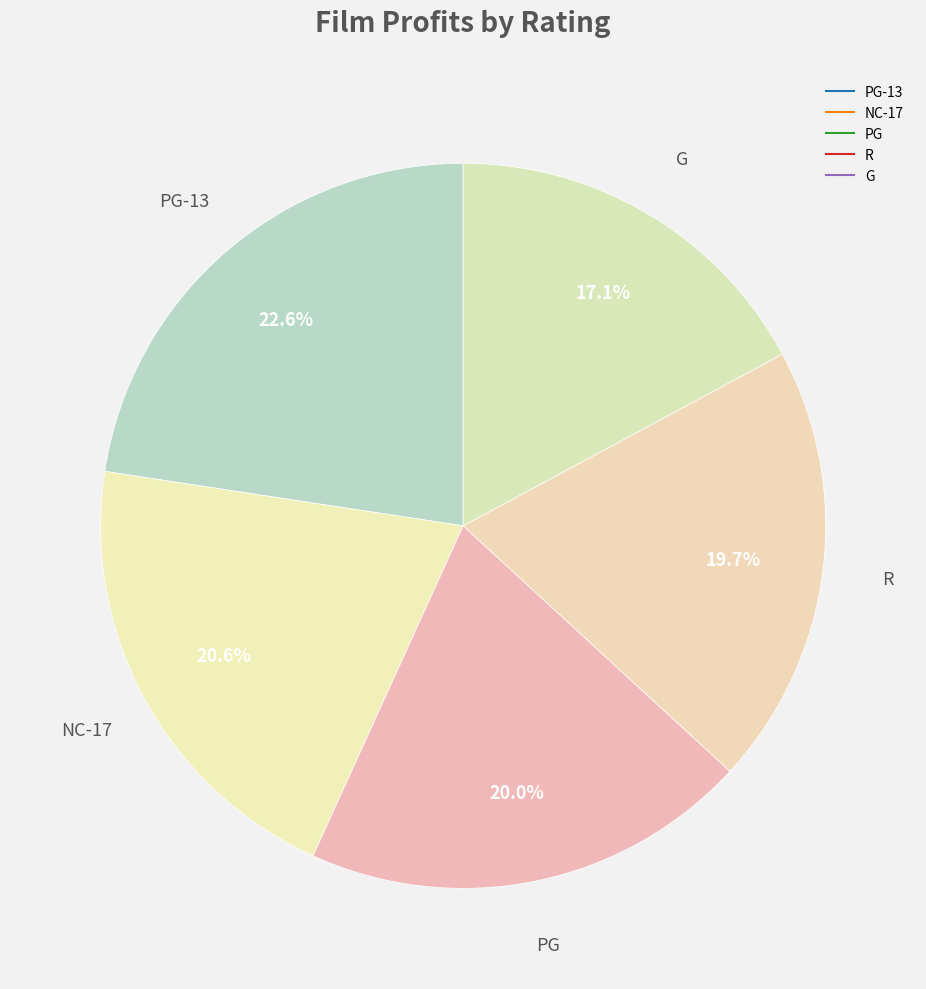

Rank the categories by value from highest to lowest.

PG-13, NC-17, PG, R, G